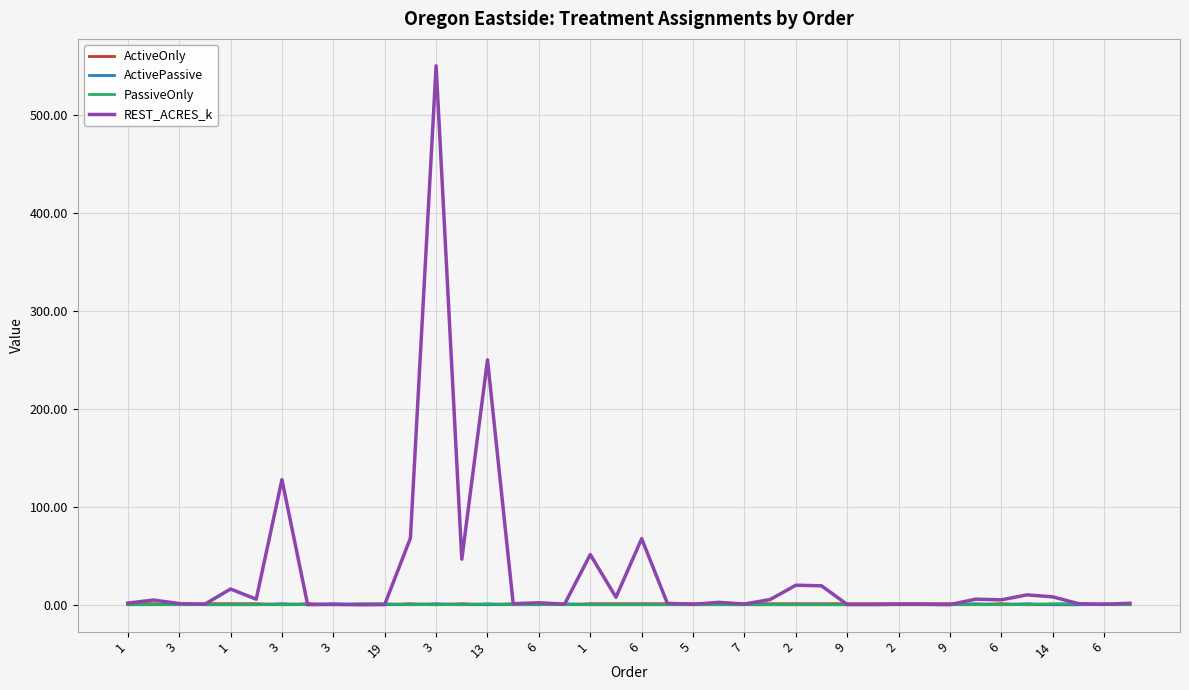

Which series has the widest spread of values?

REST_ACRES_k